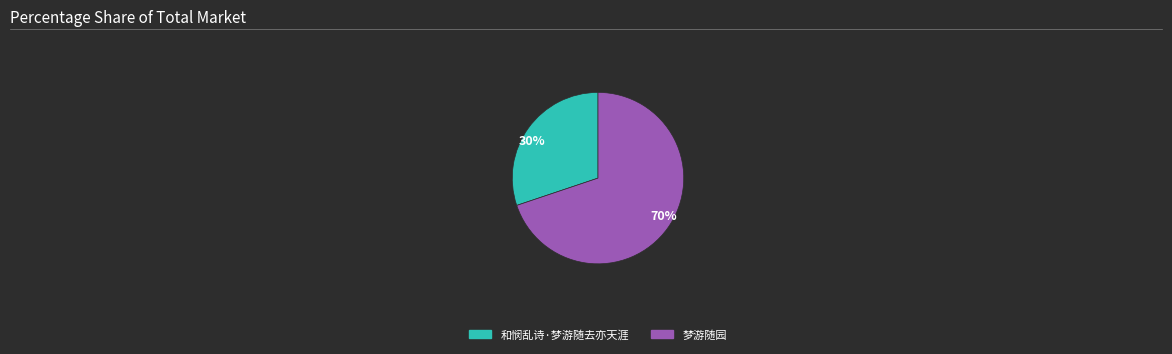

Combined, do 70% and 30% account for over 50%?

Yes